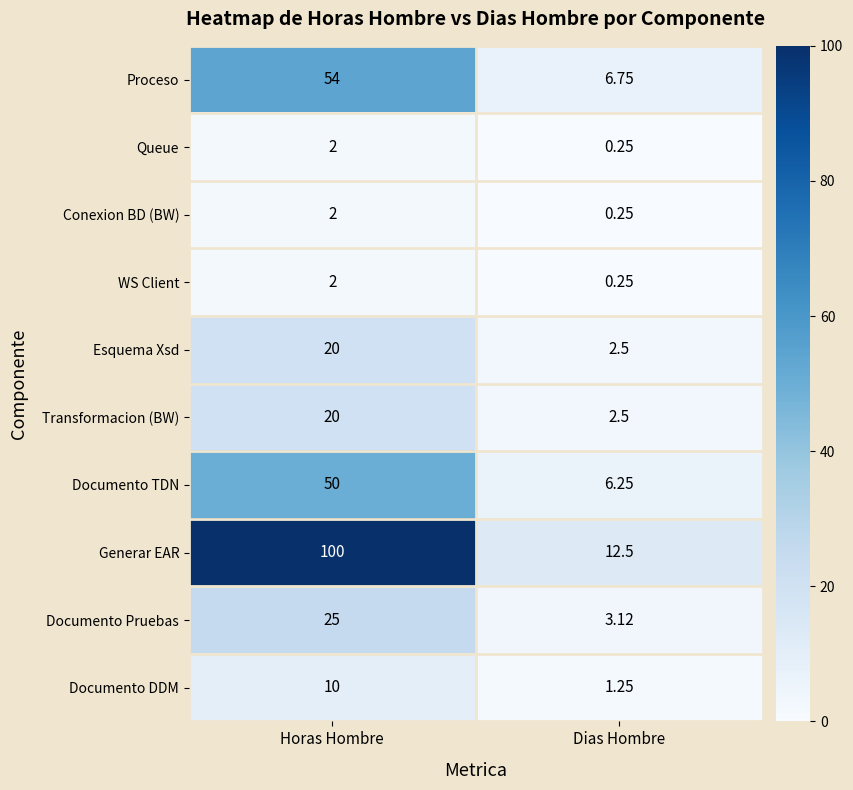

Where is Esquema Xsd nearest to the value 11?

Dias Hombre